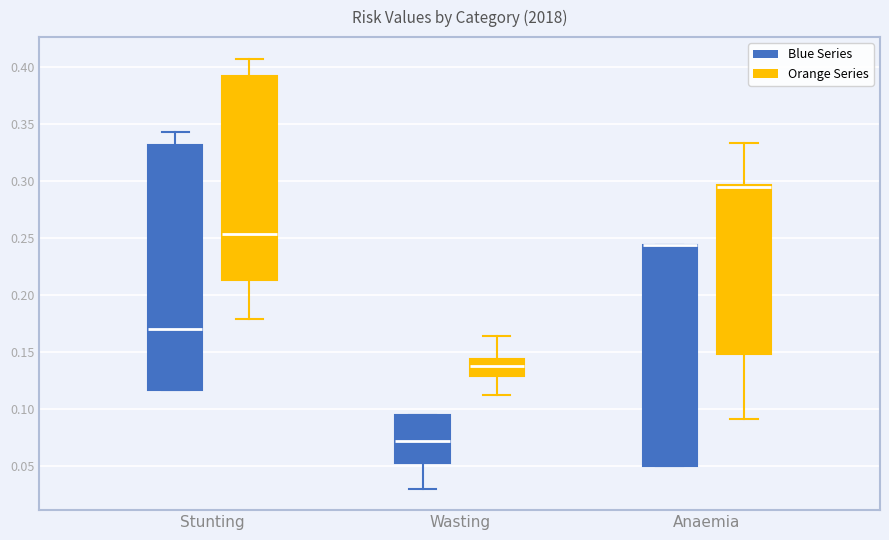

Comparing the boxes themselves (not the whiskers), which one is the tallest?

Stunting (Blue Series)